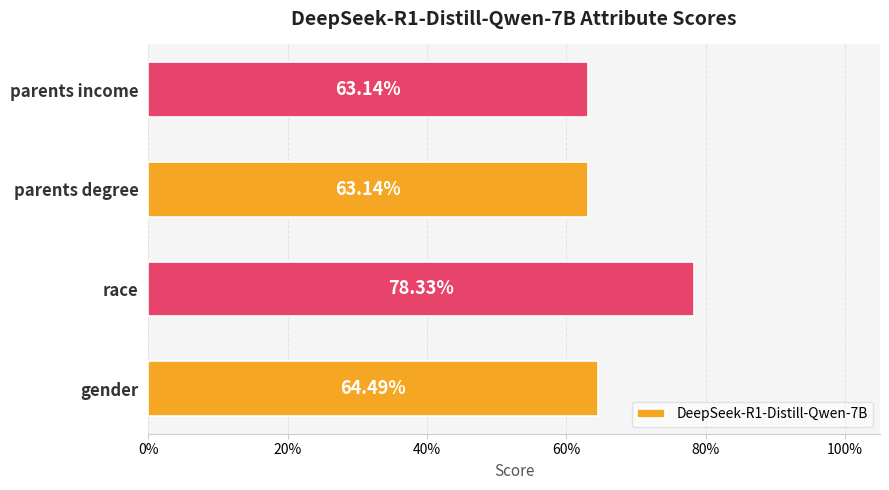

Does the chart contain any negative values?

No